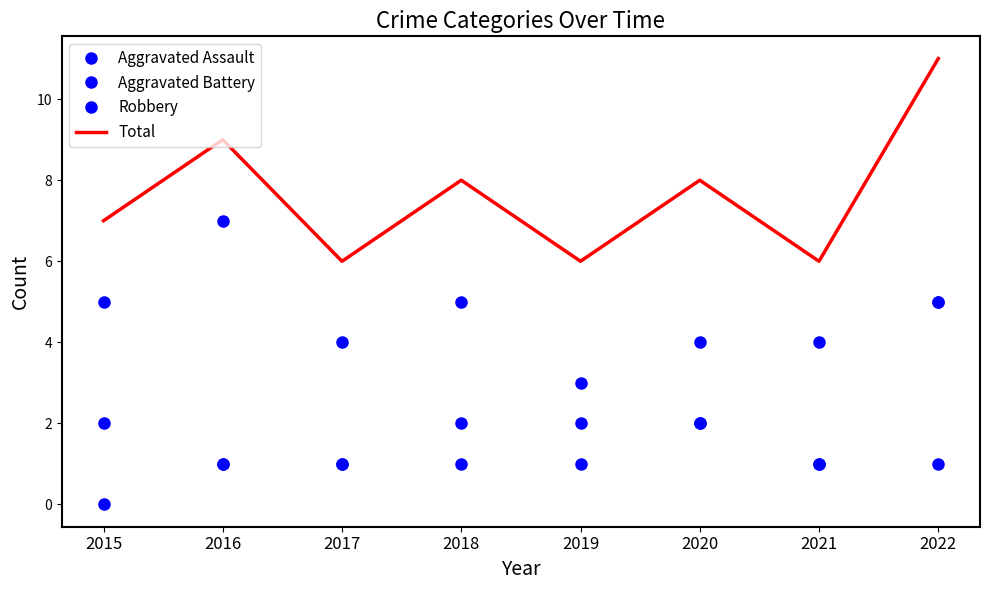

What is the difference between the highest and lowest values at 2022?

10